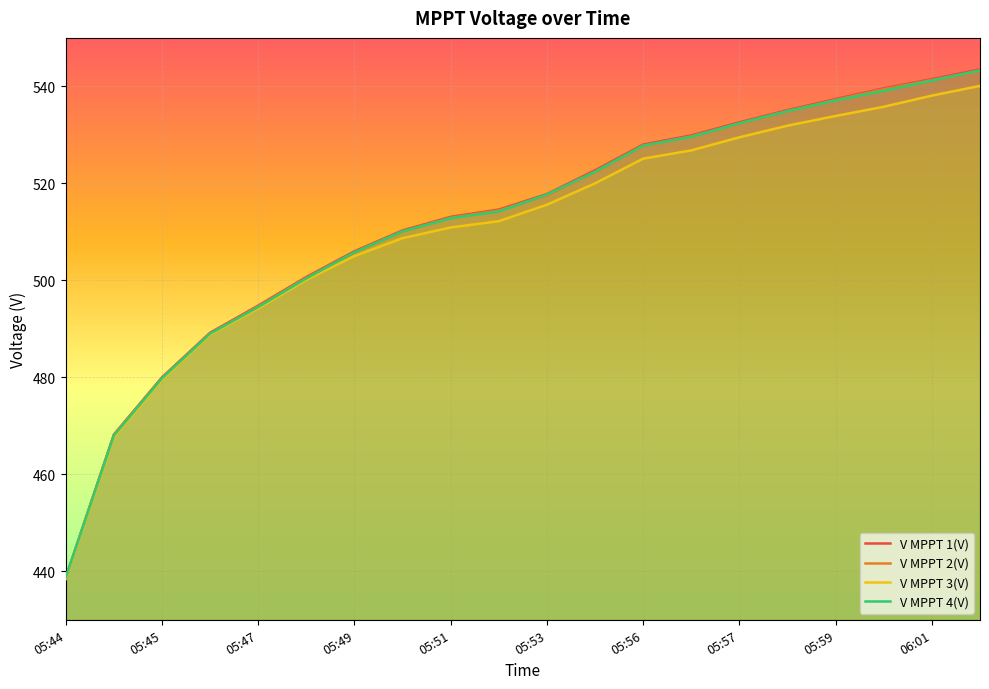

True or false: V MPPT 2(V) has more than 1 interior local peaks.

False